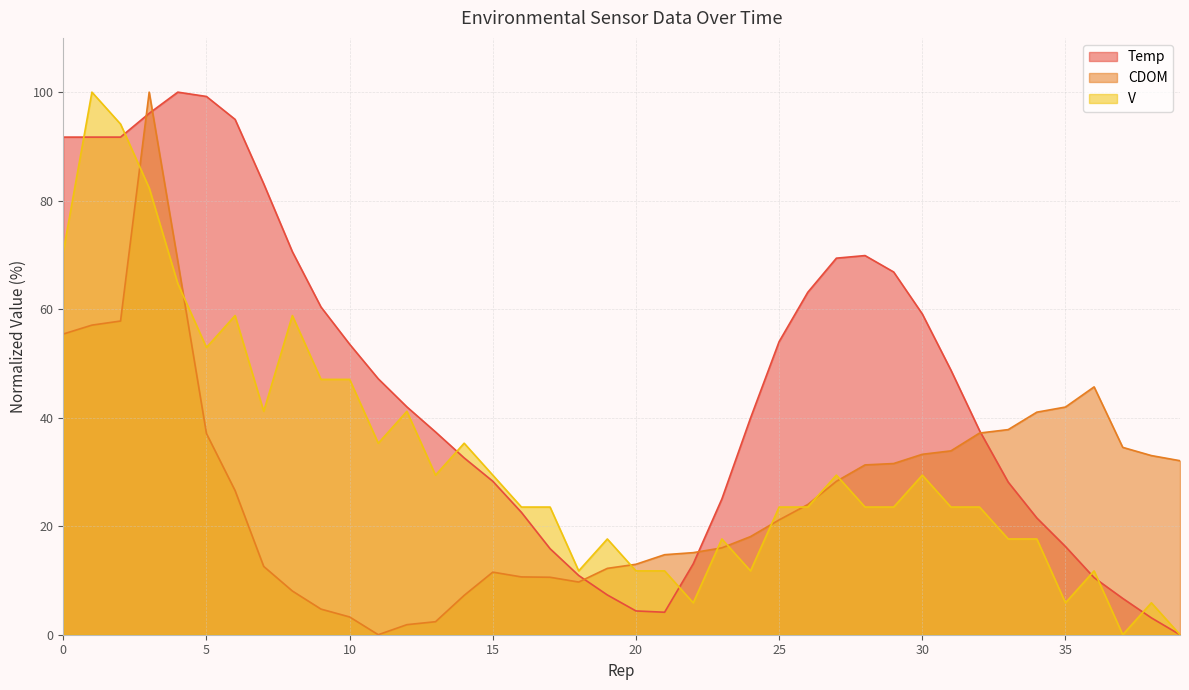

True or false: CDOM has more than 1 interior local peaks.

True